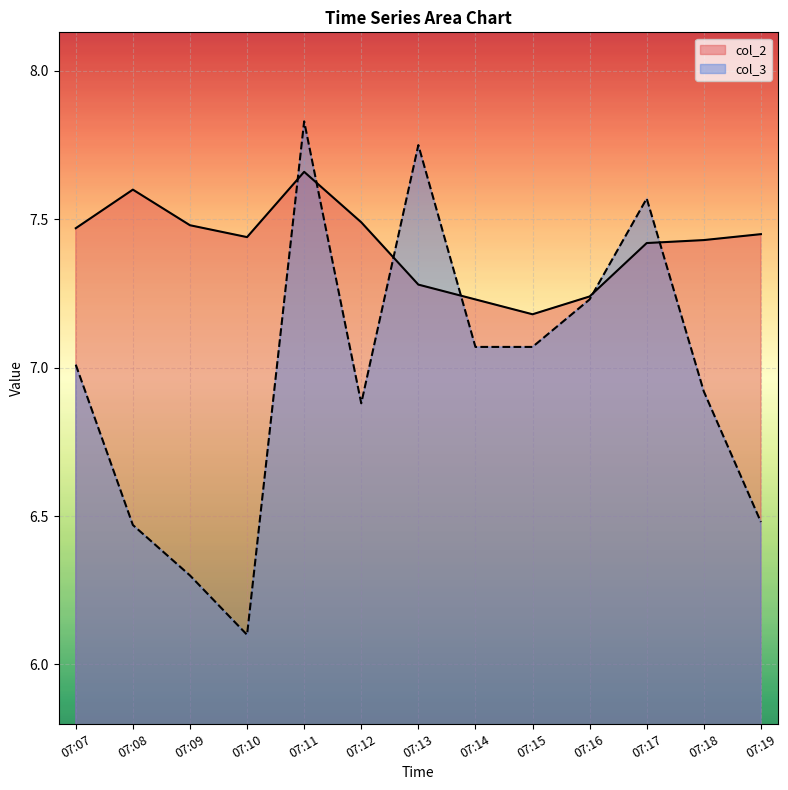

How many data points does each series have?

13